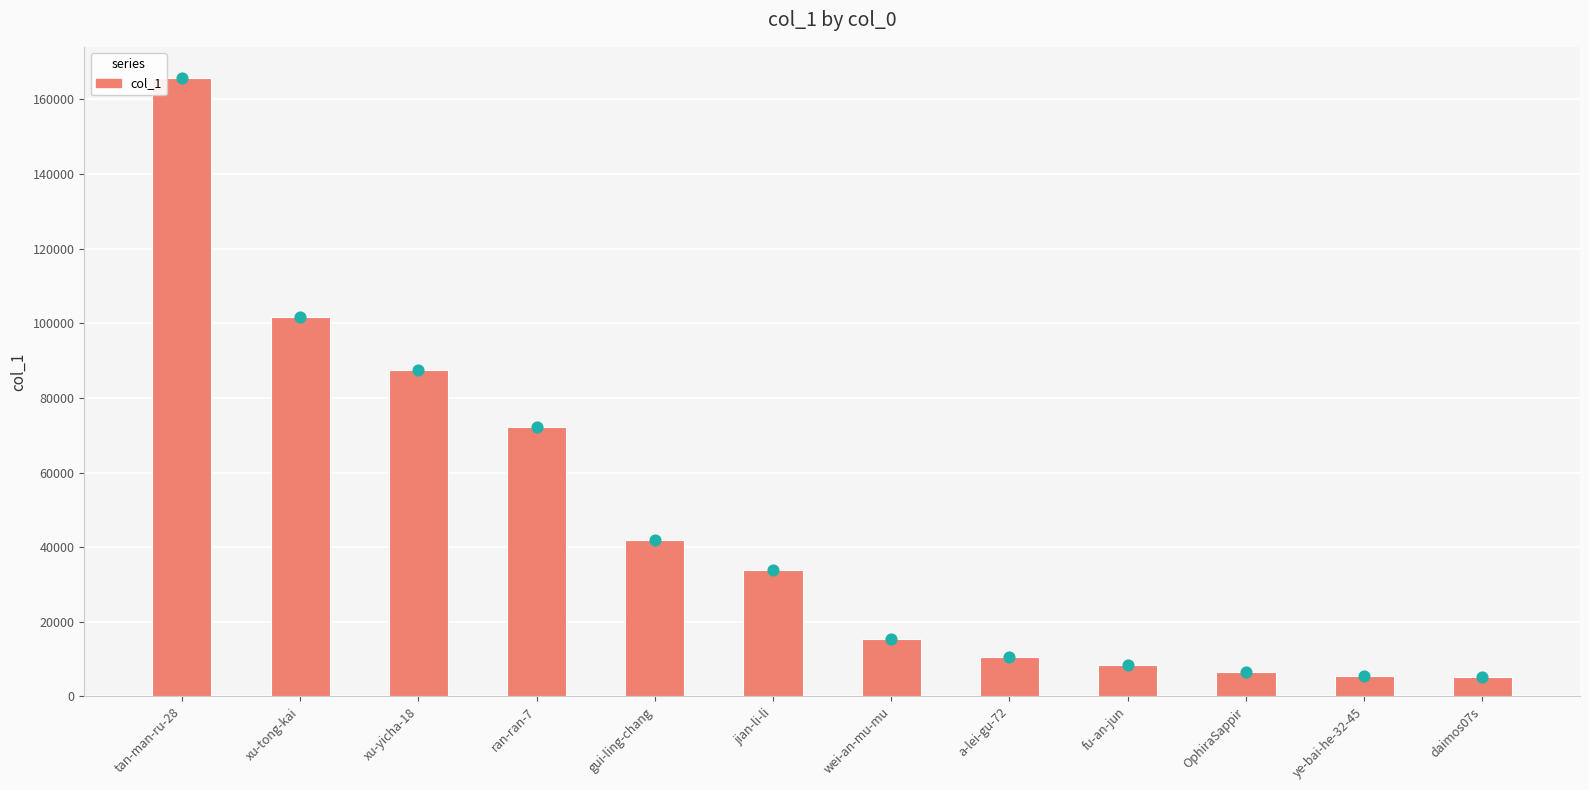

What is the change in value from ran-ran-7 to jian-li-li?

-38356